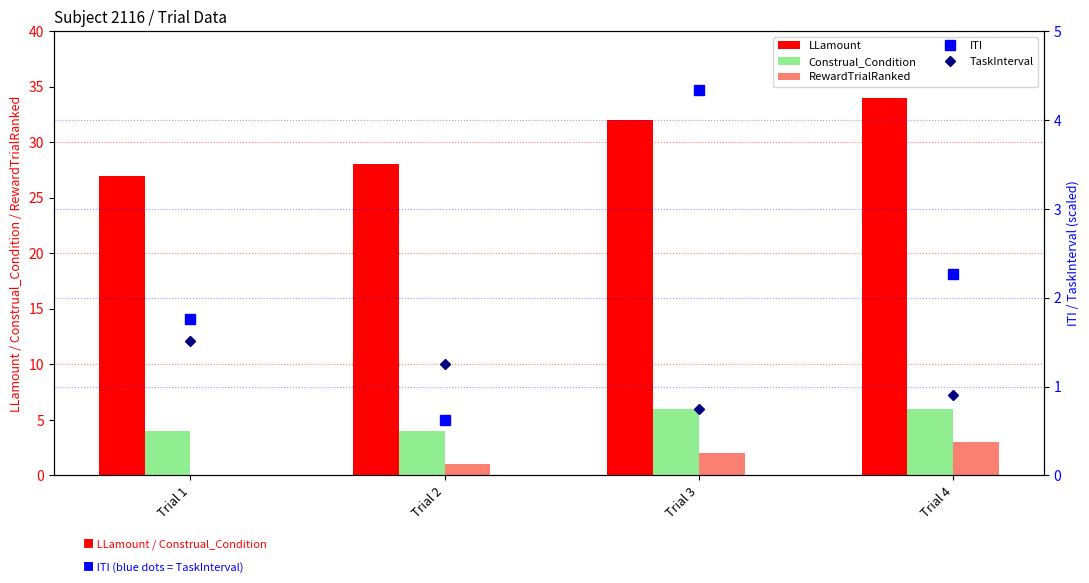

True or false: LLamount has a value of 38.1 at Trial 1.

False